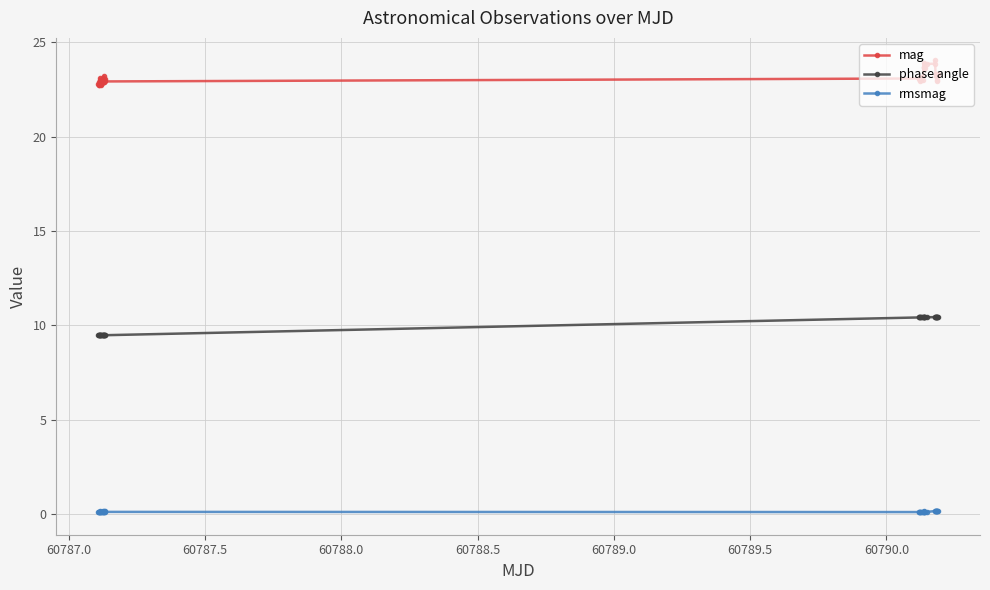

Which series has the largest total across all categories?

mag